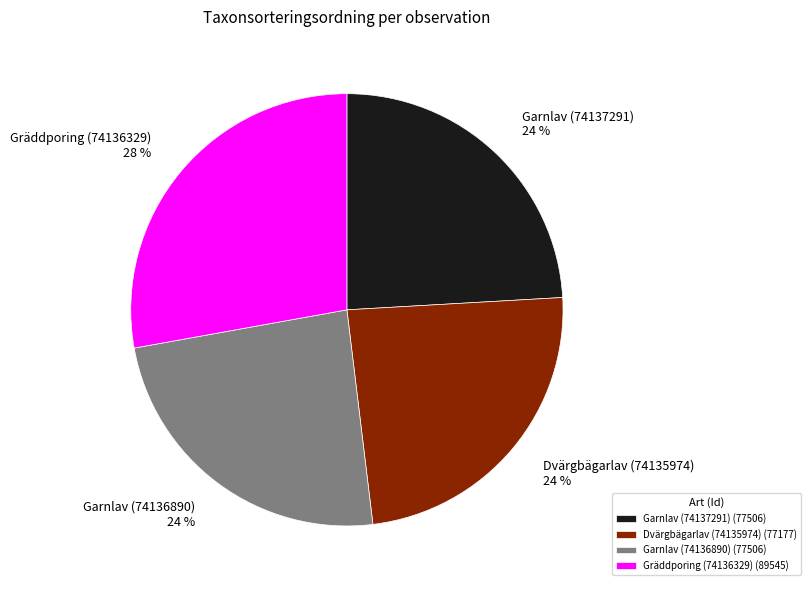

Is the sum of Dvärgbägarlav (74135974) and Garnlav (74136890) greater than half?

No